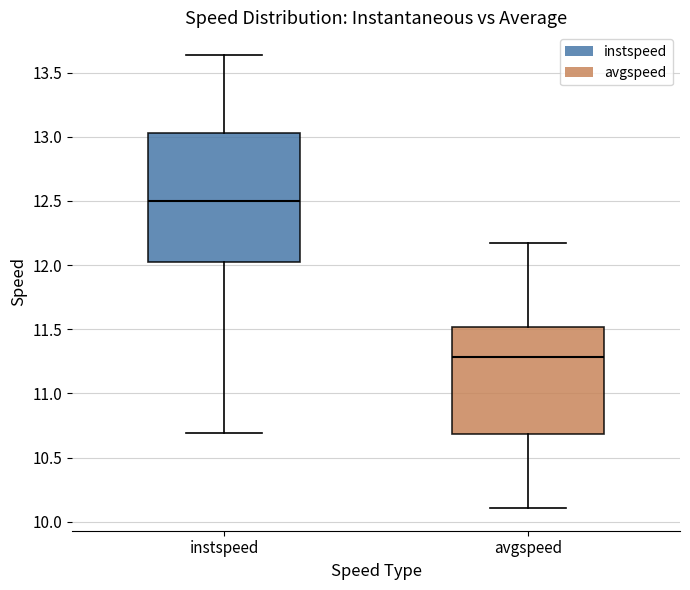

Reading left to right, read every box against the y-axis: the position of its median line, the range the box covers, and the ends of its whiskers. The values are not printed on the chart, so give them approximately, as read against the axis.

instspeed: median 12.50, box 12.05 to 13.05, whiskers 10.70 to 13.65
avgspeed: median 11.30, box 10.70 to 11.50, whiskers 10.10 to 12.15